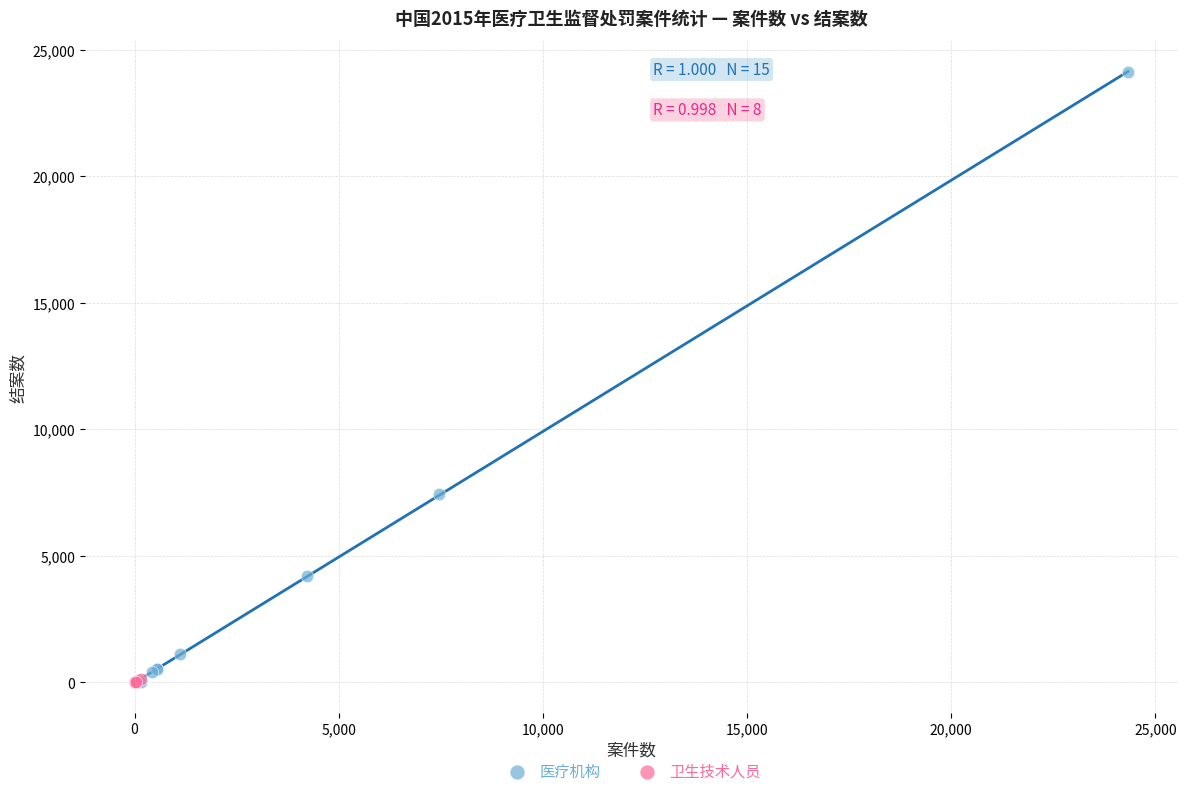

Which series contains the highest Y value?

医疗机构